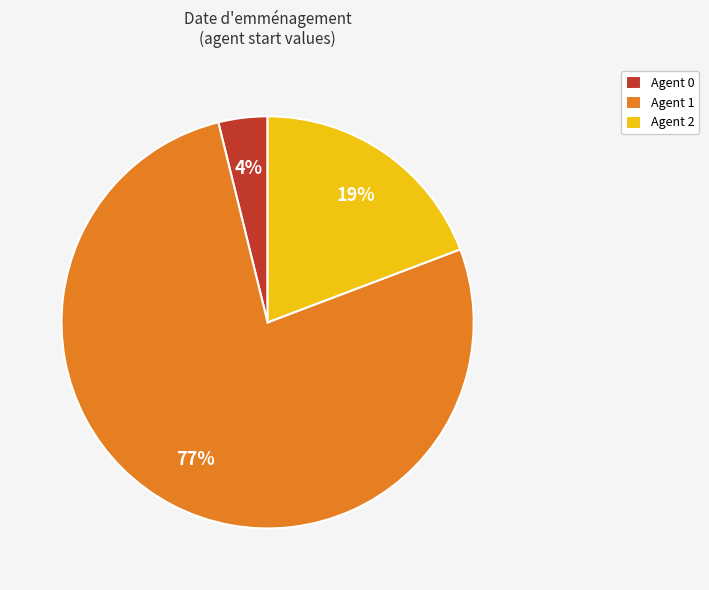

What percentage is the Agent 0 slice, to the nearest percent?

4%